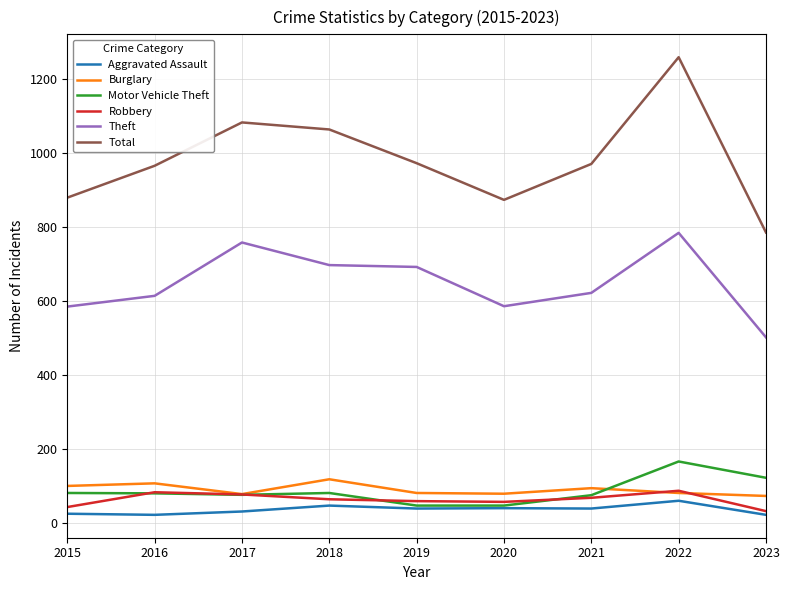

What is the greatest value displayed?

1258